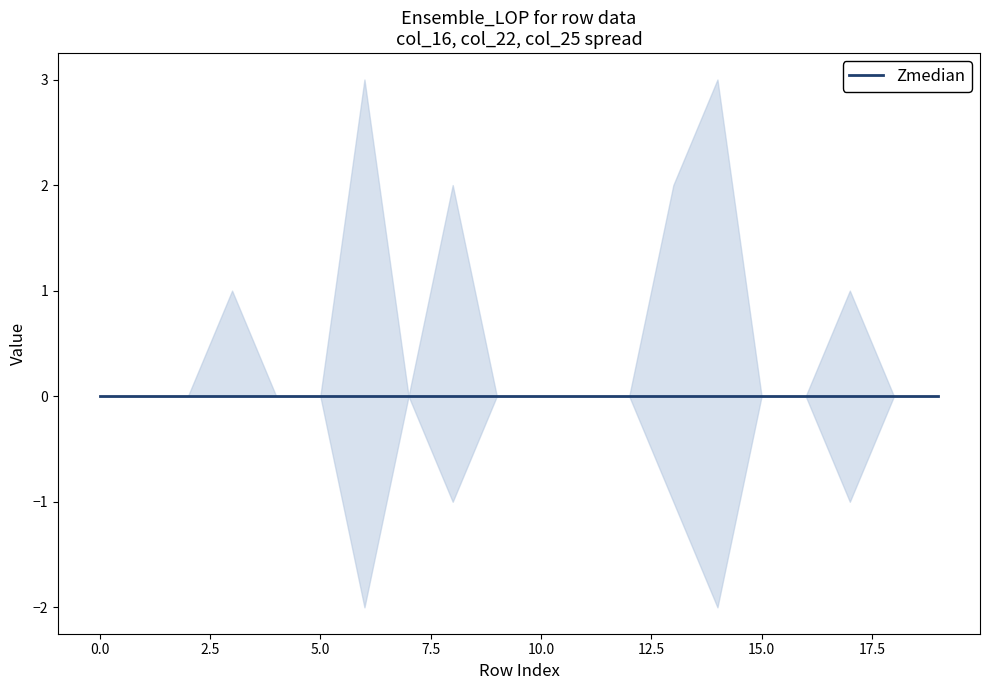

True or false: col_25 has a value of 0 at 13.

True